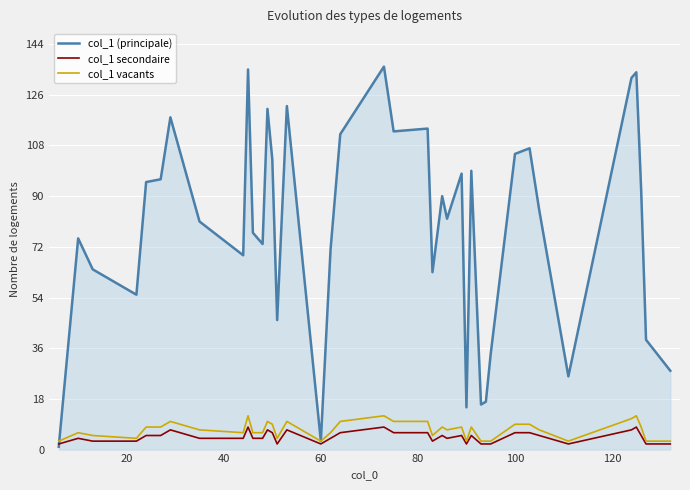

Which series has the largest range (max minus min)?

col_1 (principale)